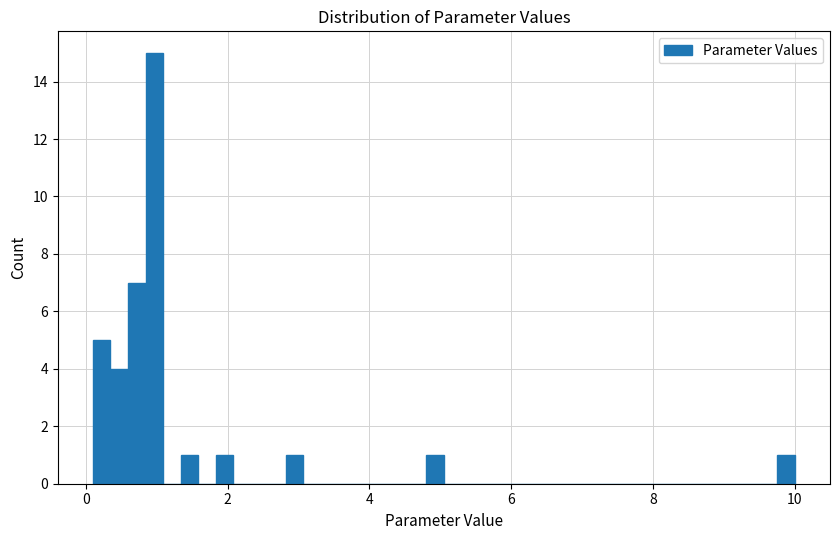

Around what value on the x-axis is the tallest bar? Give the approximate position of its centre, as read against the axis.

1.0